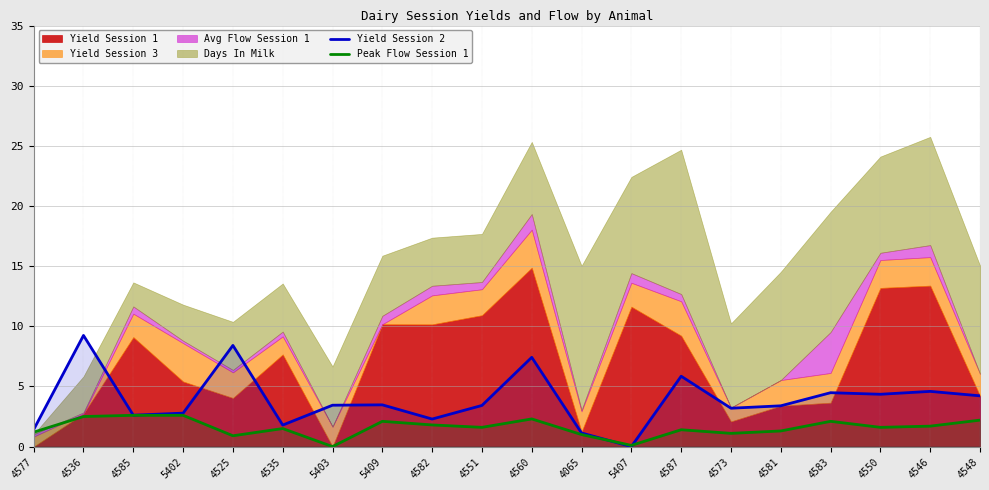

What is the value of the Peak Flow Session 1 point at the 11th from the left?

2.3